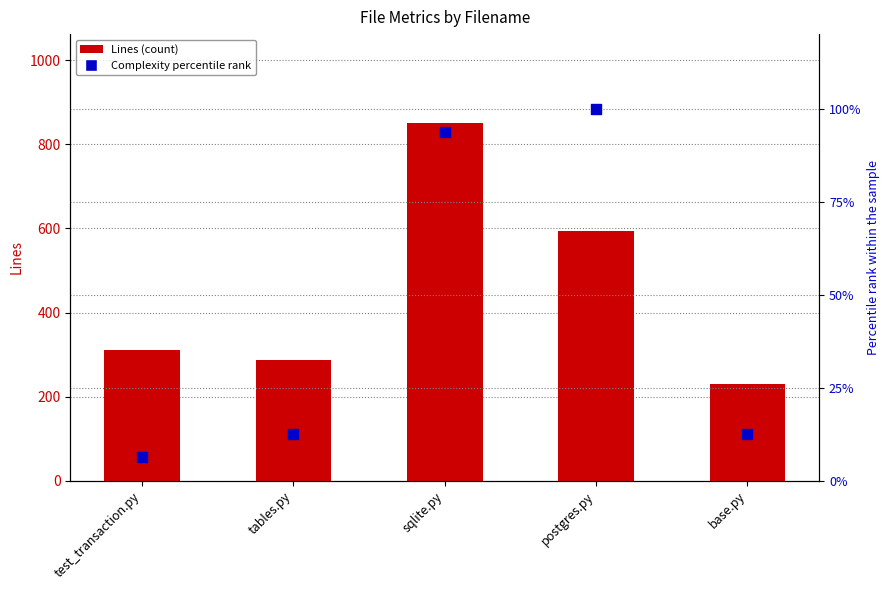

Which series reaches the maximum Y coordinate?

Lines